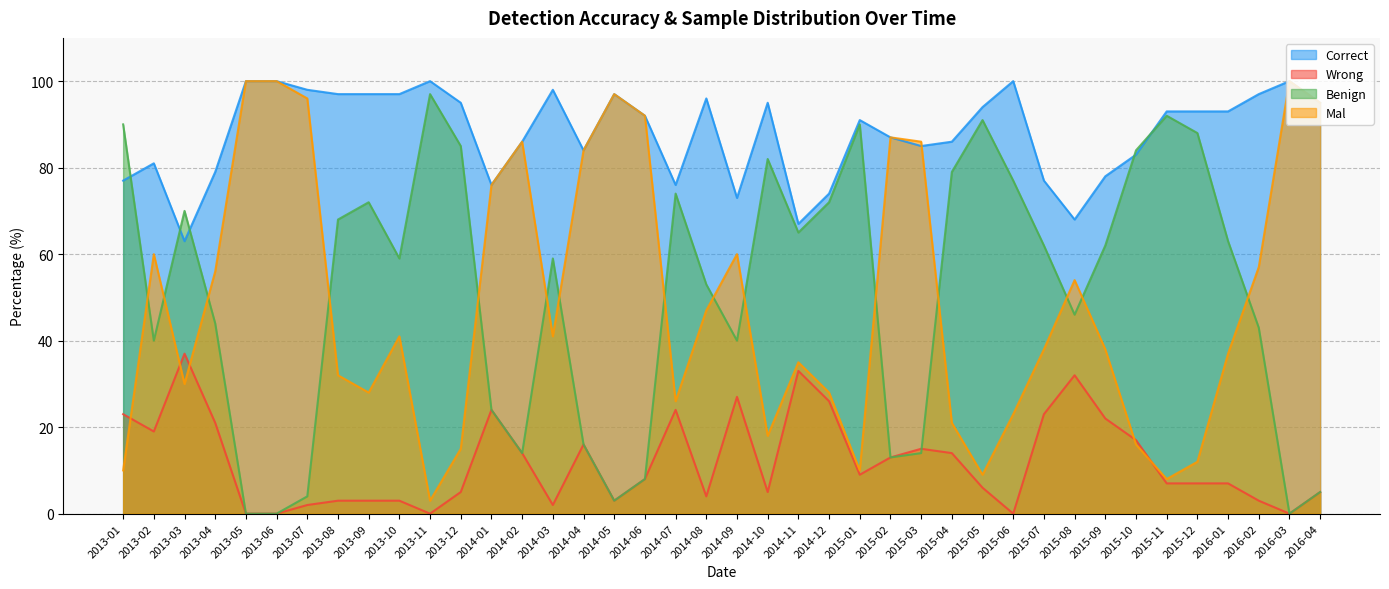

How many values in the Mal series are below 41?

20